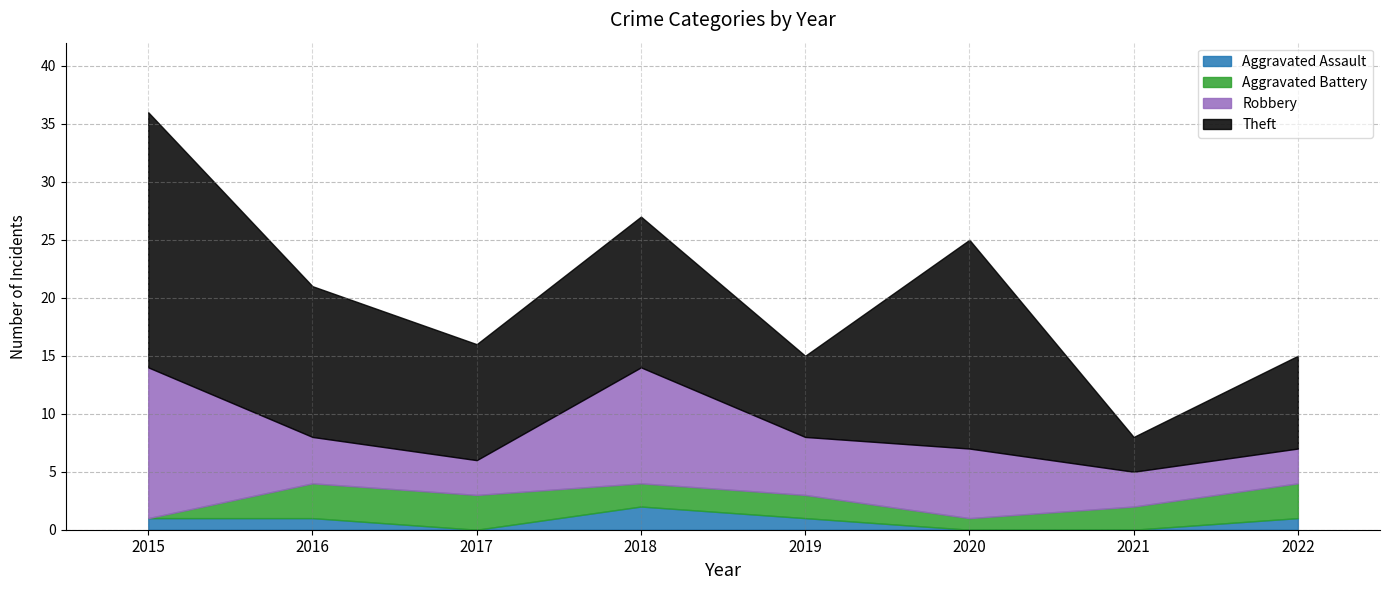

Reading left to right, transcribe all the data shown in this chart.

Aggravated Assault: 1	1	0	2	1	0	0	1
Aggravated Battery: 0	3	3	2	2	1	2	3
Robbery: 13	4	3	10	5	6	3	3
Theft: 22	13	10	13	7	18	3	8